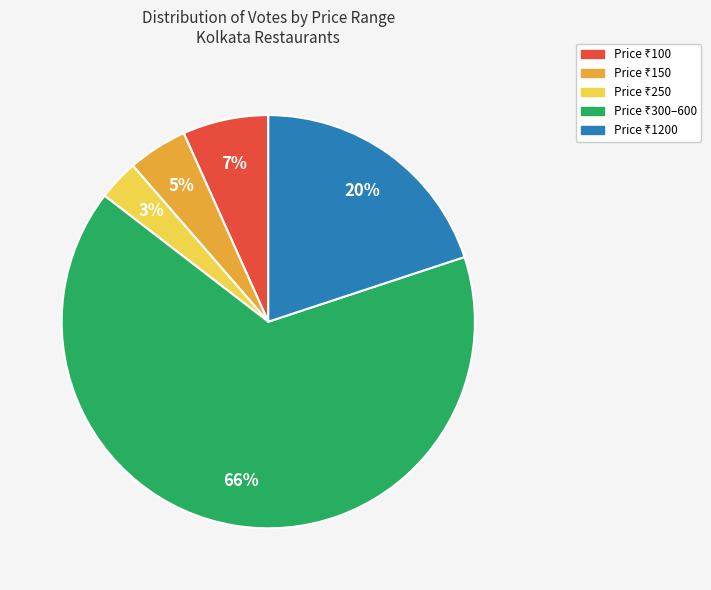

How many slices are in this pie chart?

5